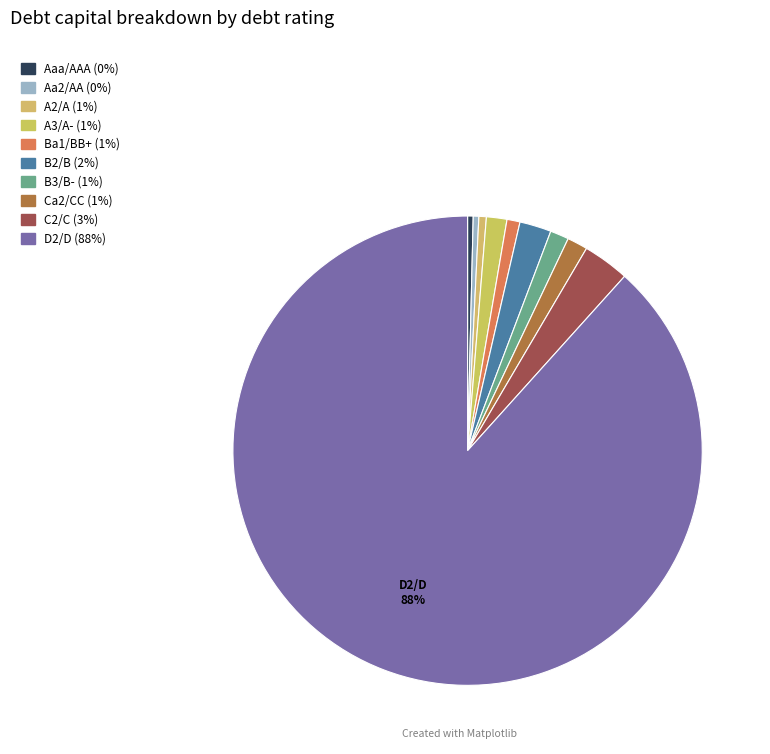

Does D2/D account for over 50% of the chart?

Yes